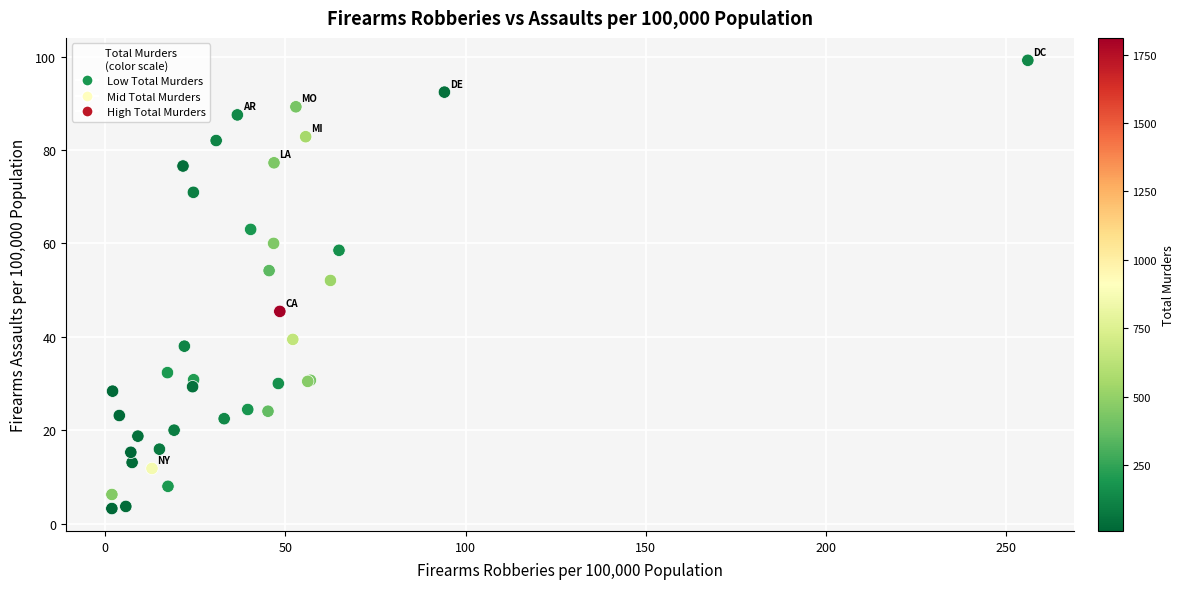

What Y value in the scatter plot is closest to 51?

52.1